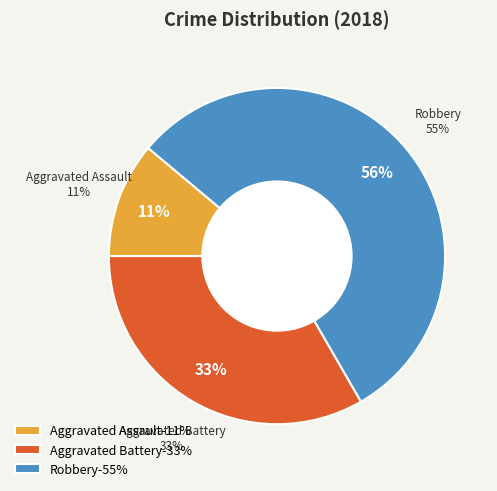

To the nearest percent, what is the difference between the Robbery and Aggravated Assault slice percentages?

44%